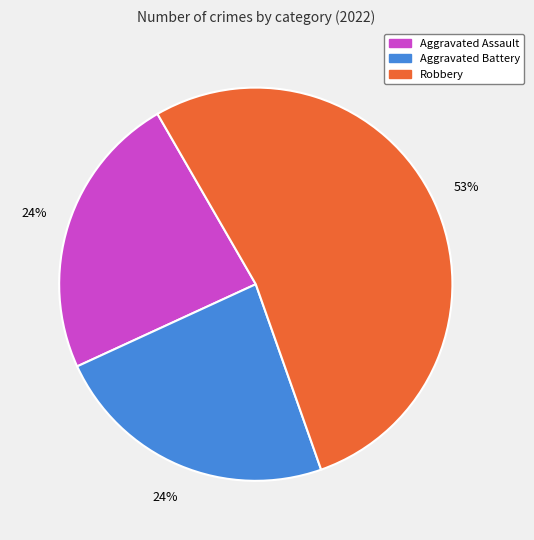

Count the number of slices in the pie.

3